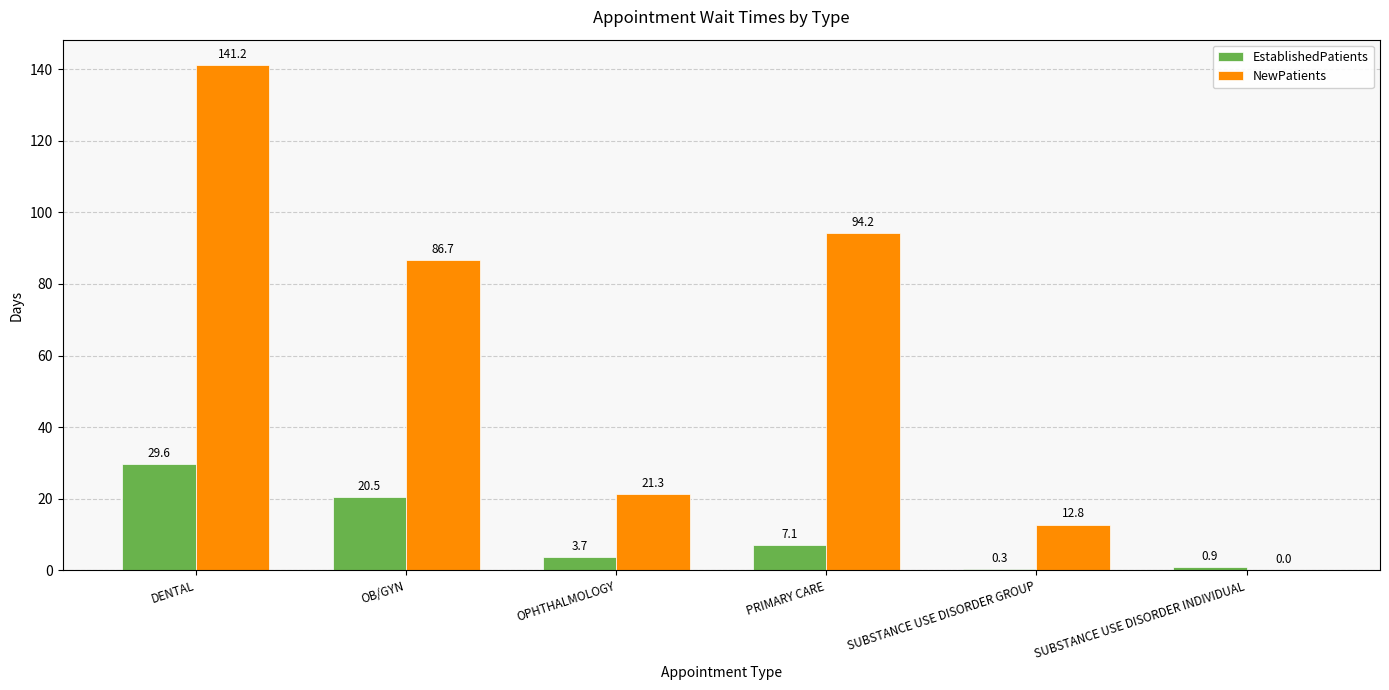

Is the value of NewPatients at DENTAL greater than the value of EstablishedPatients at PRIMARY CARE?

Yes